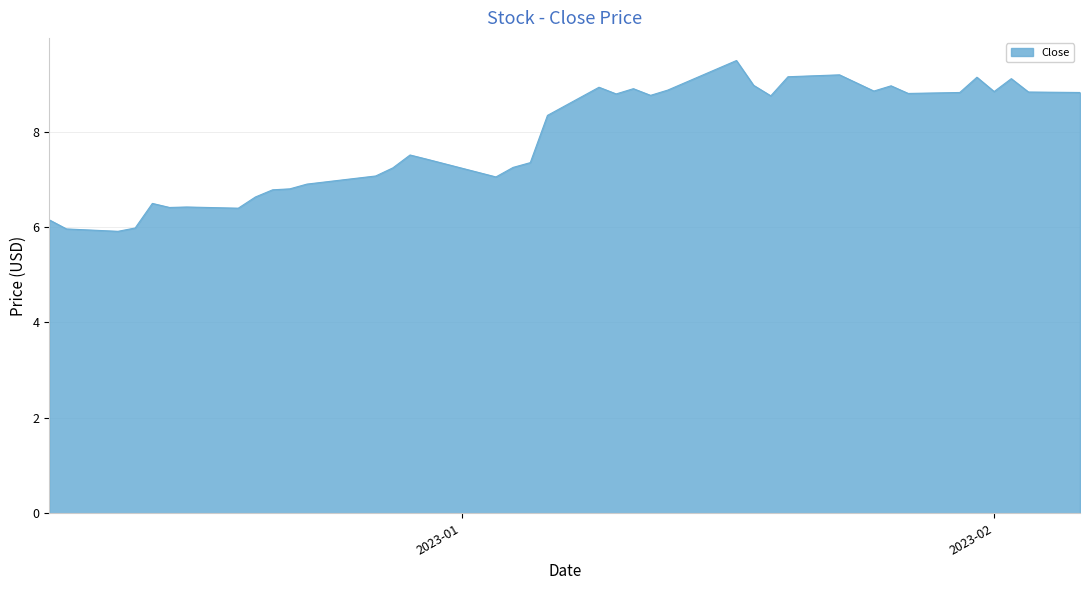

What is the smallest value displayed?

5.9